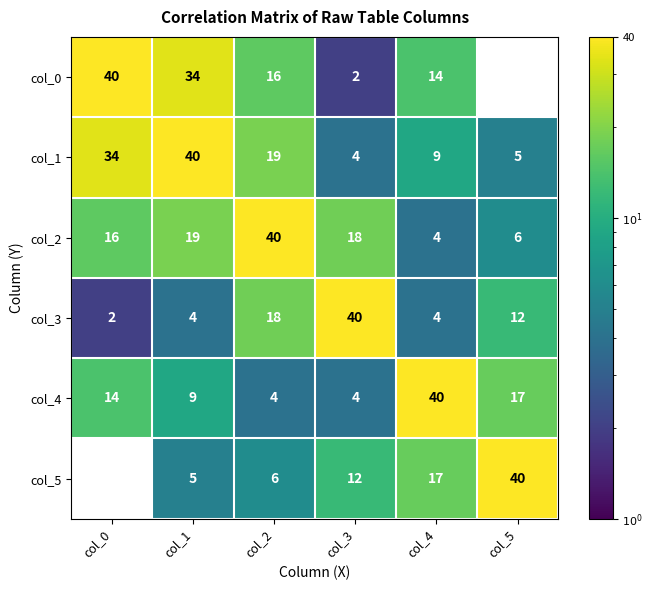

What is the sum of all col_0 values?

106